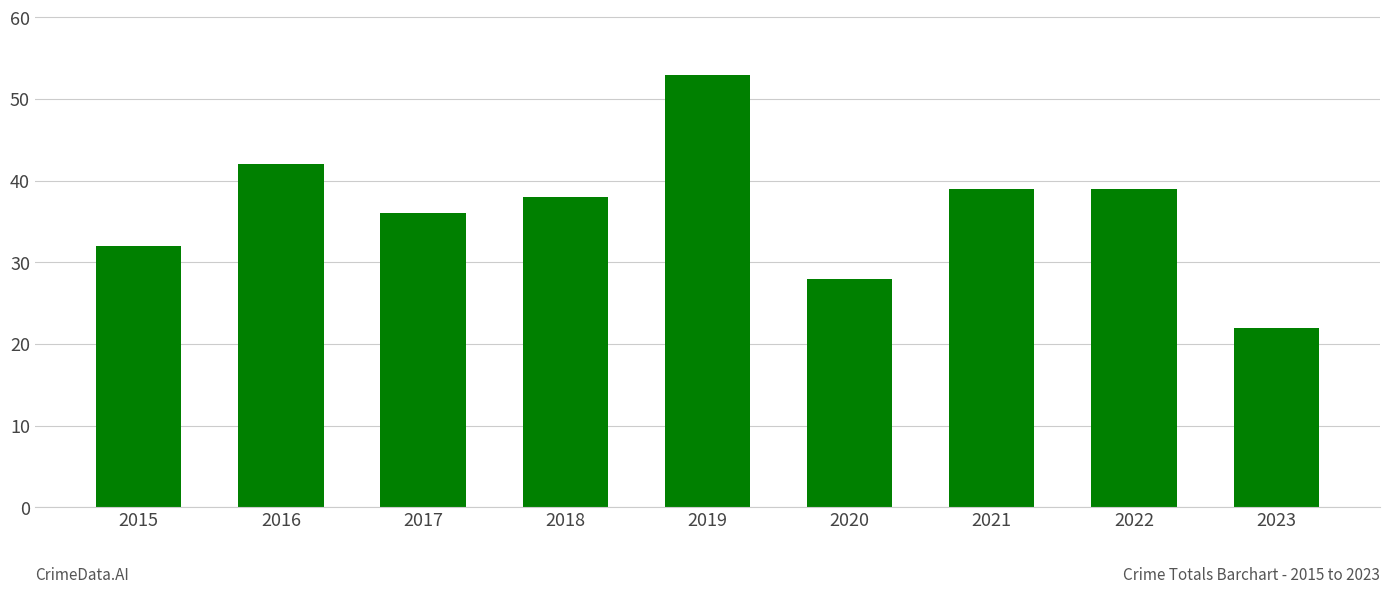

Approximately how many times larger is the value at 2019 compared to 2018?

1.4